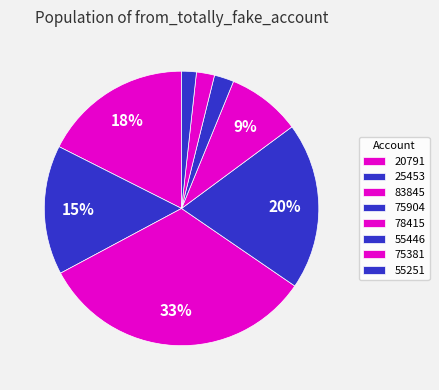

What percentage is the 75381 slice, to the nearest percent?

1%